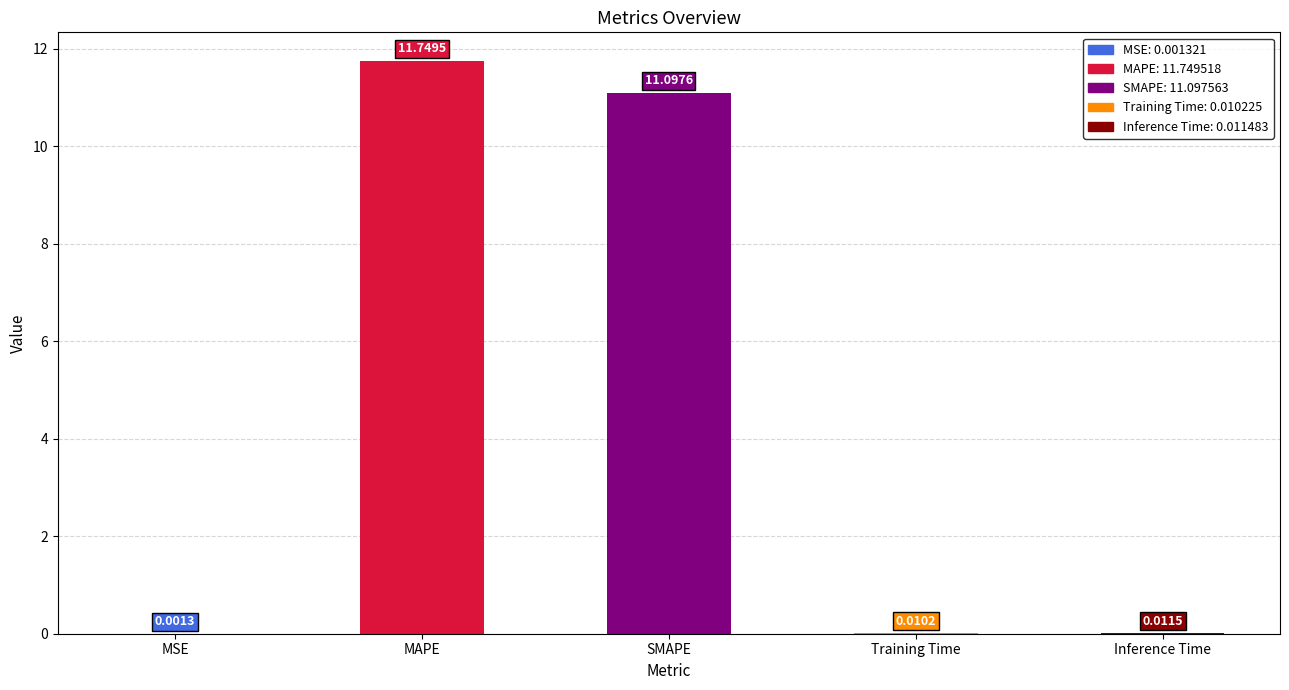

Which has a higher value, Inference Time or Training Time?

Inference Time